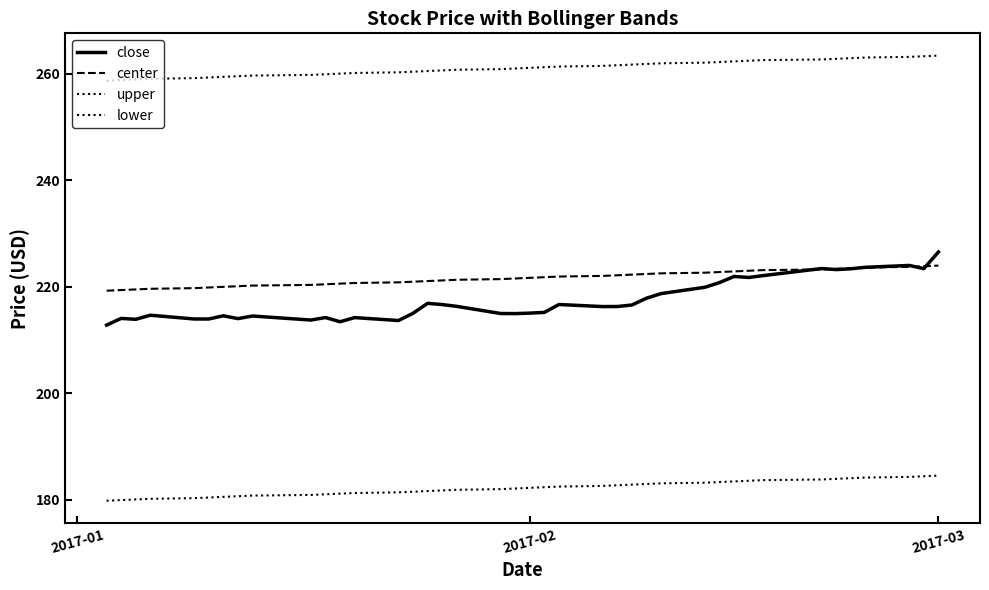

Is this an area chart (filled region under the line)?

No